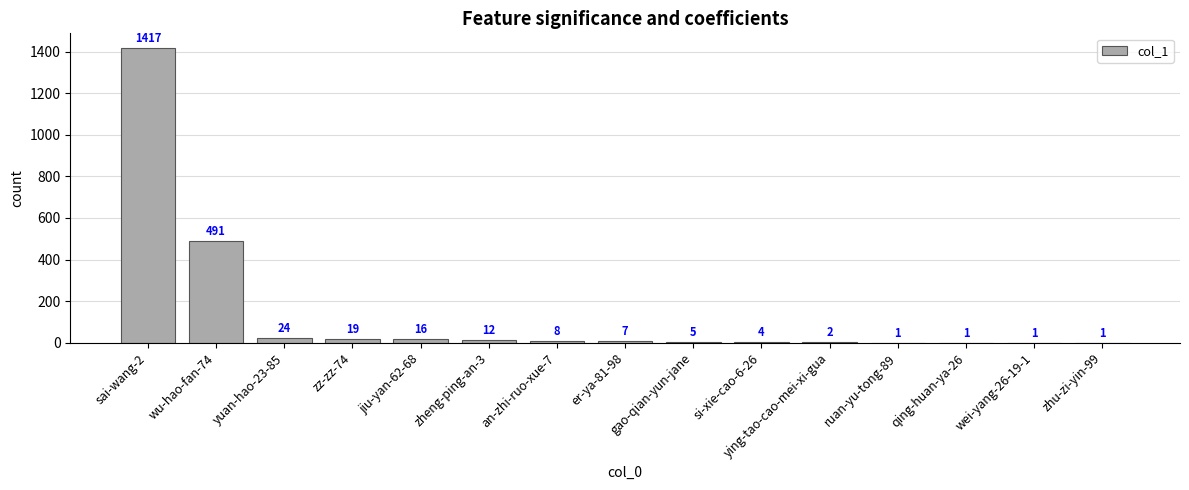

Are the bars horizontal?

No